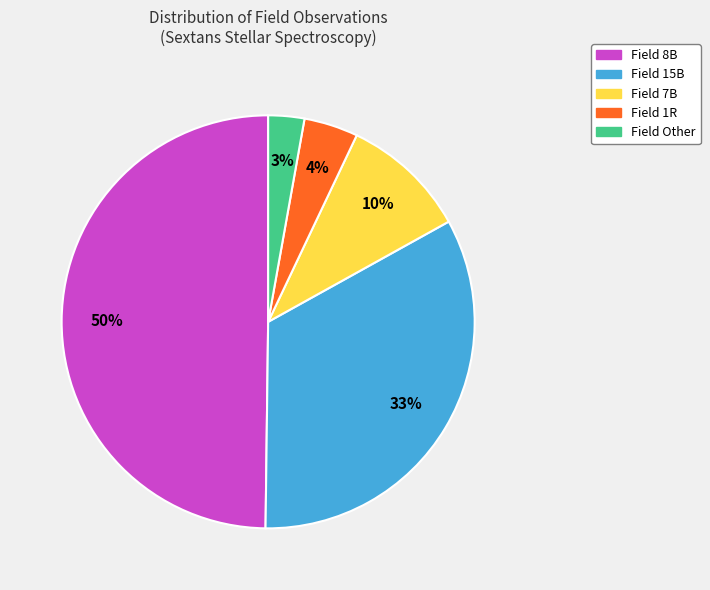

To the nearest percent, what is the difference between the largest and smallest slice percentages?

47%